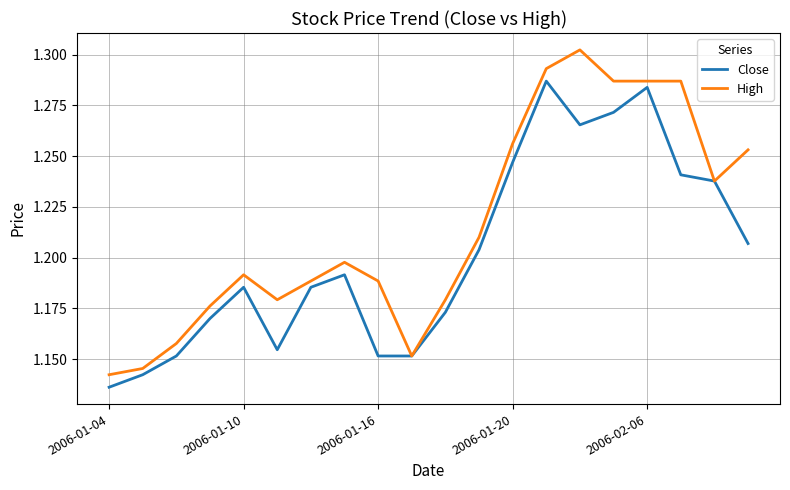

Does the chart display data point markers on the line(s)?

No